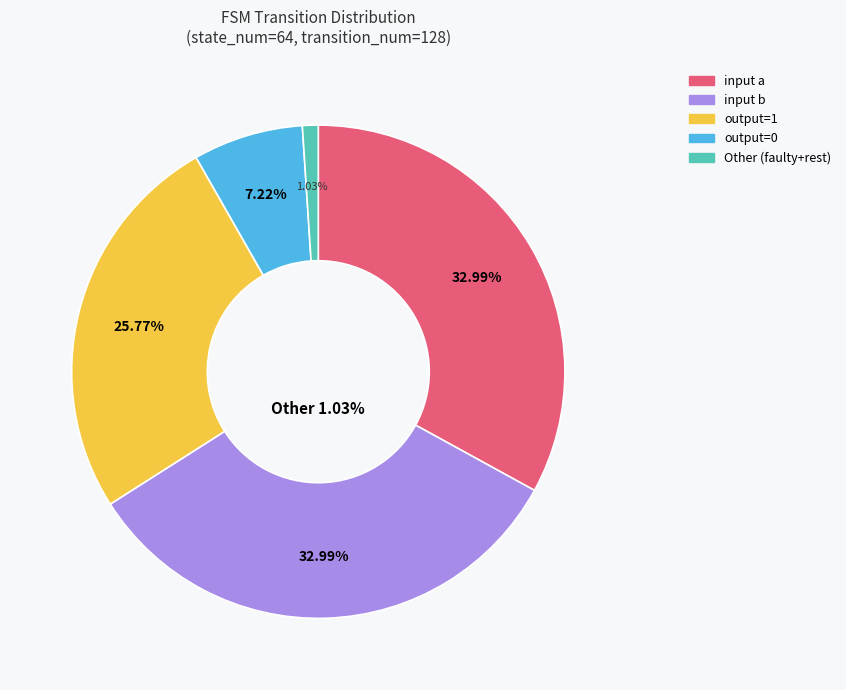

Which has a higher value, Other or input_a?

input_a